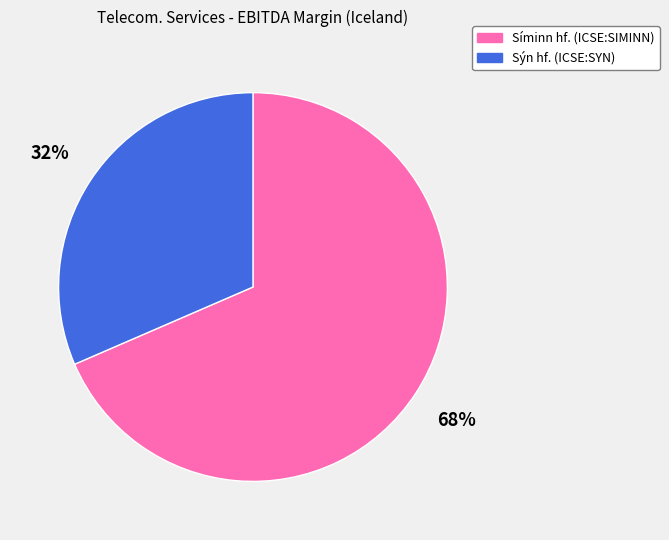

Do Sýn hf. (ICSE:SYN) and Síminn hf. (ICSE:SIMINN) together represent more than half of the pie?

Yes